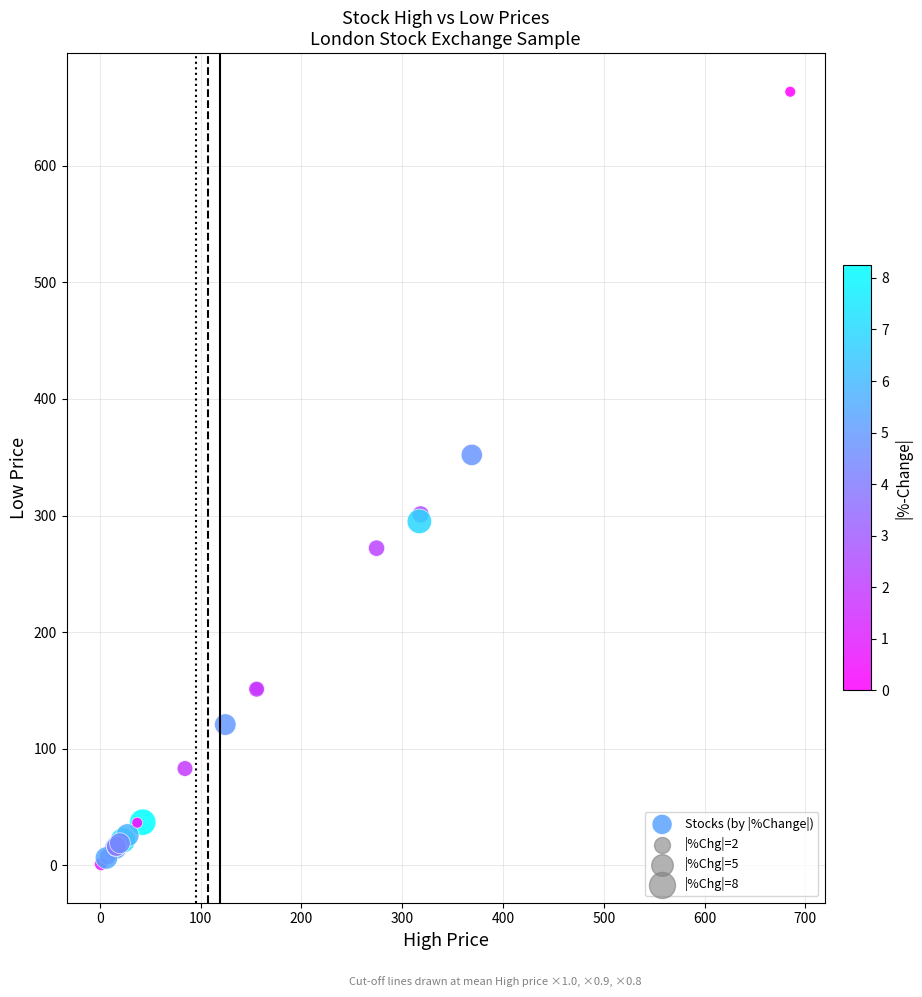

What Y value in the scatter plot is closest to 332?

352.0